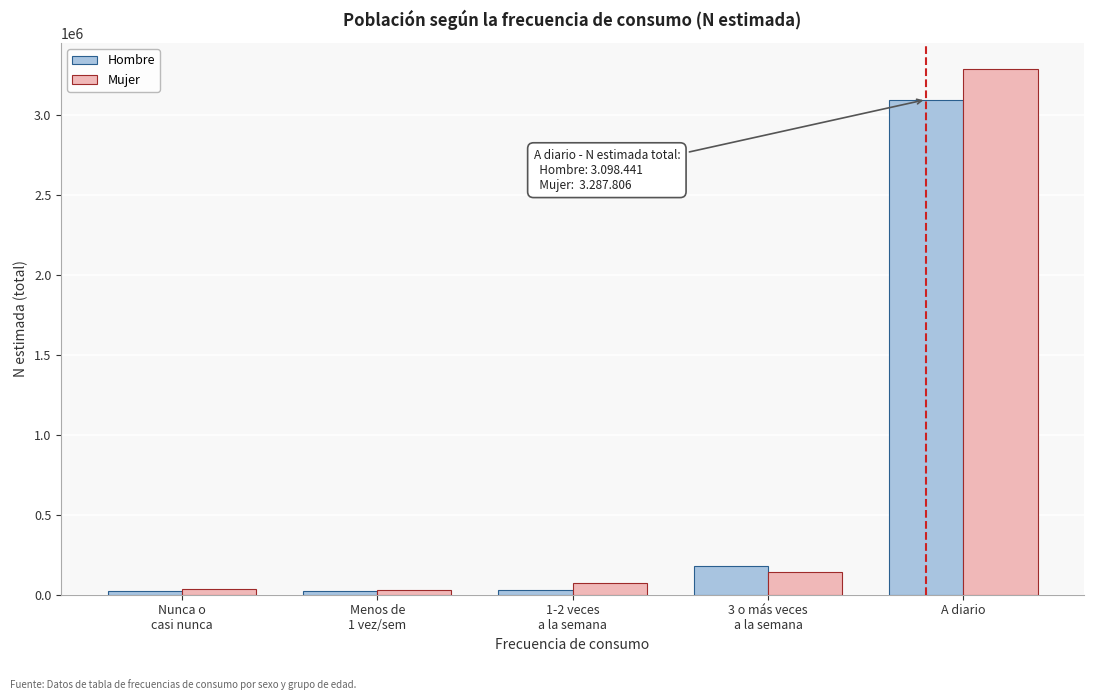

True or false: Hombre has a value of 1044793 at A diario.

False